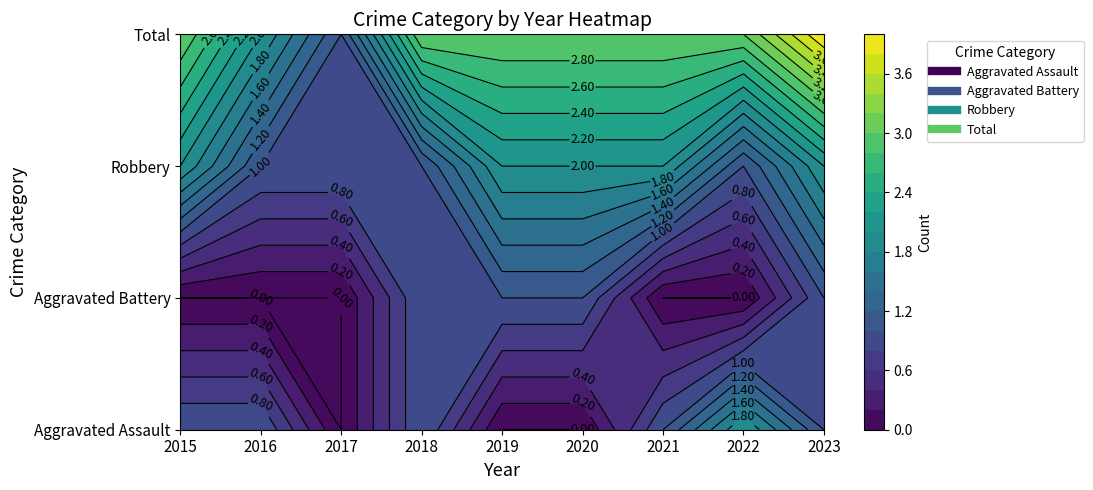

How many distinct data groups are displayed?

4